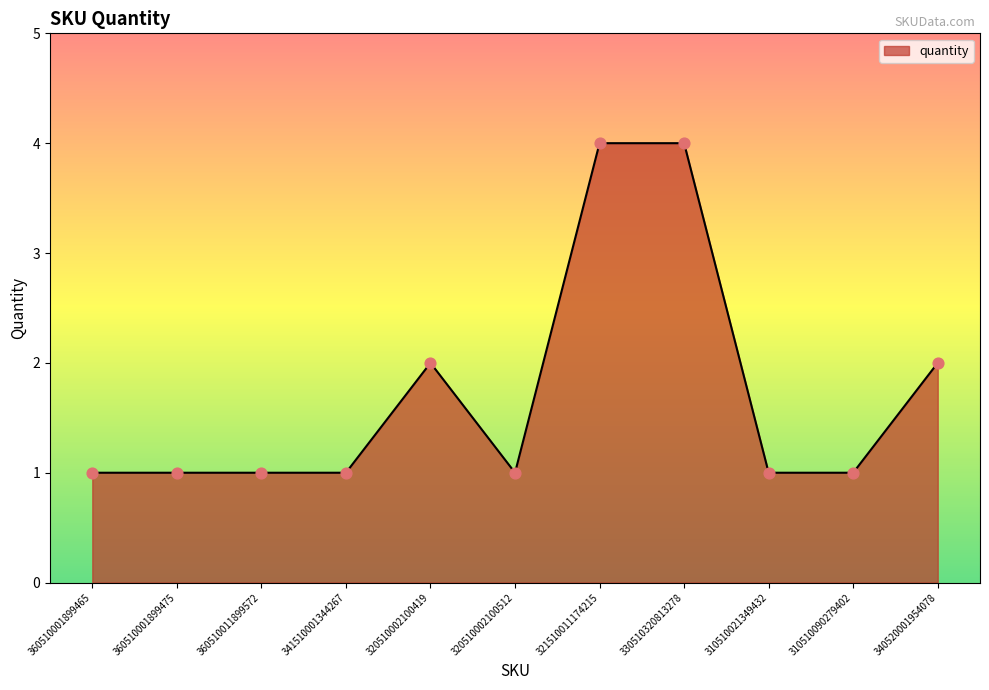

What is the ratio of the value at 310510021349432 to the value at 360510001899475?

1.0